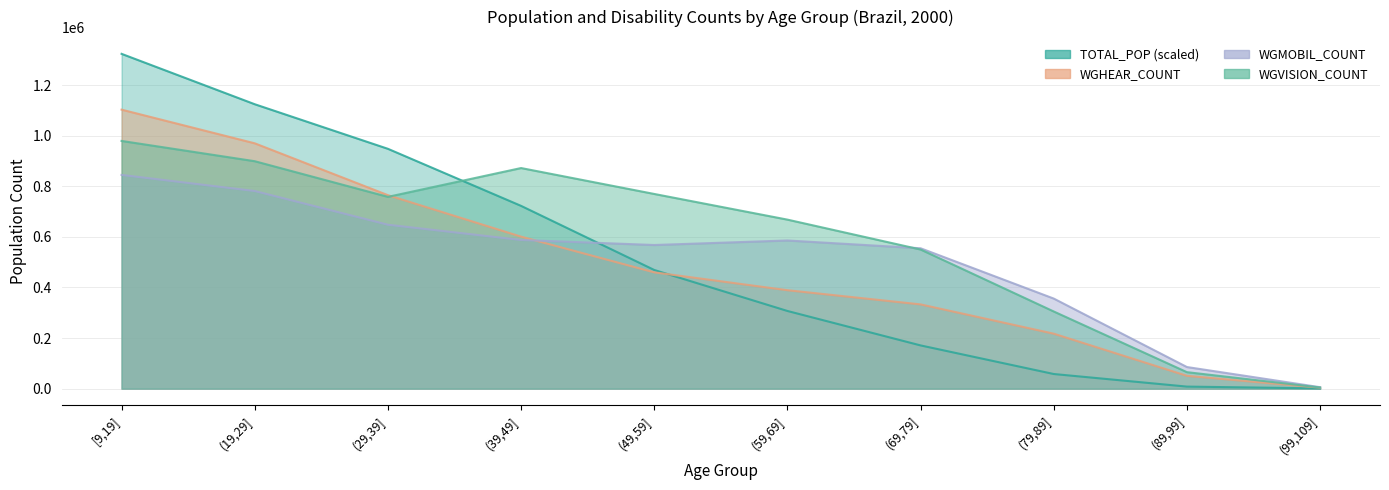

The WGVISION_COUNT series shows 460253.0 at (39,49]. True or false?

False